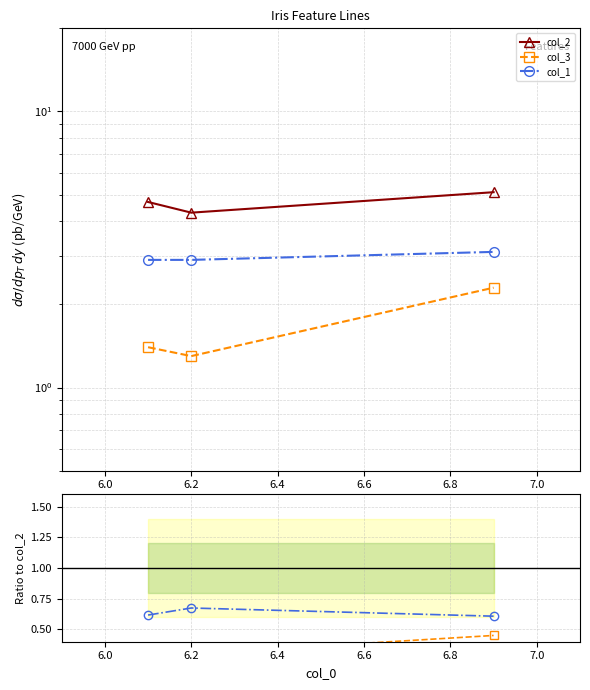

How many lines are shown in the chart?

3